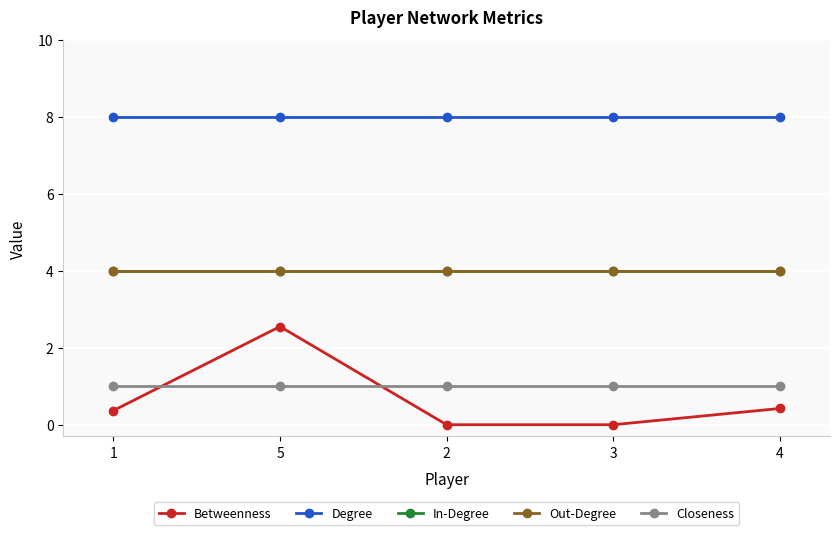

True or false: Degree and Betweenness cross at least once.

False